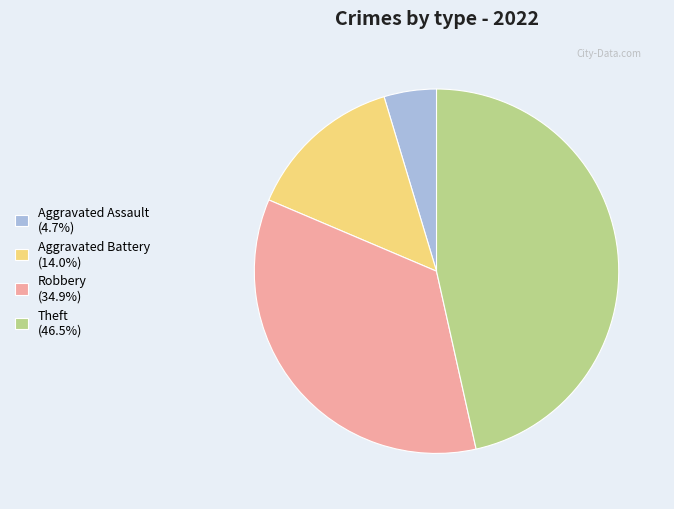

The Theft slice represents 34% of the pie. True or false?

False